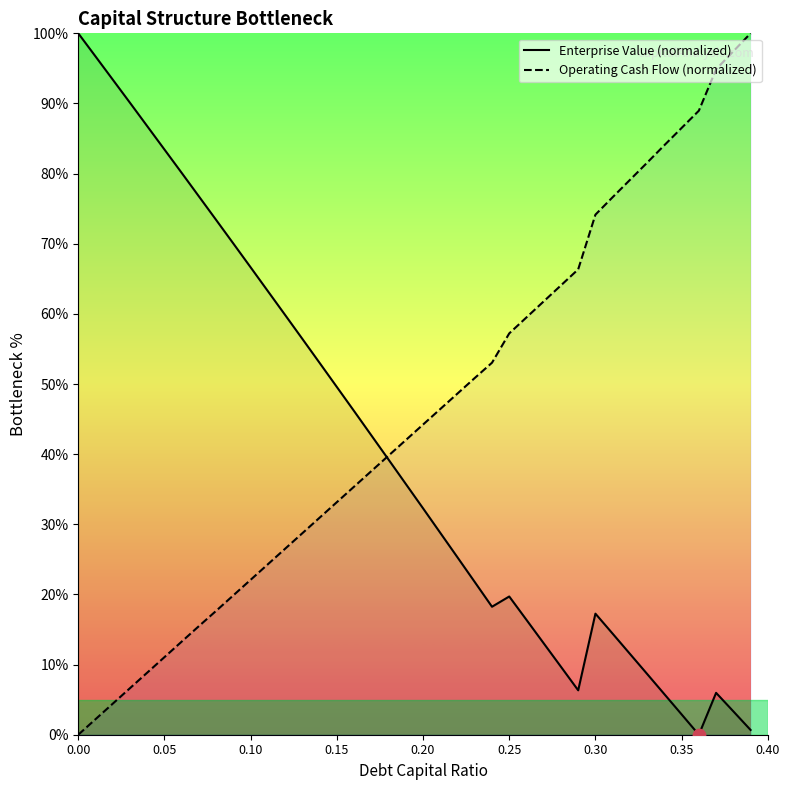

At how many categories does at least one series exceed 8?

40